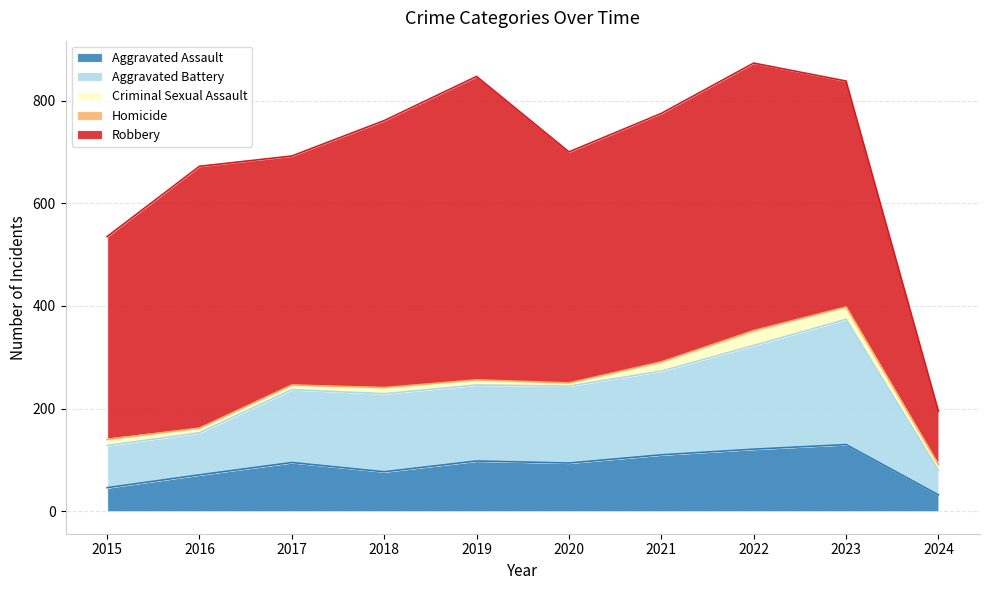

Between 2015 and 2024, which series saw the biggest shift?

Robbery